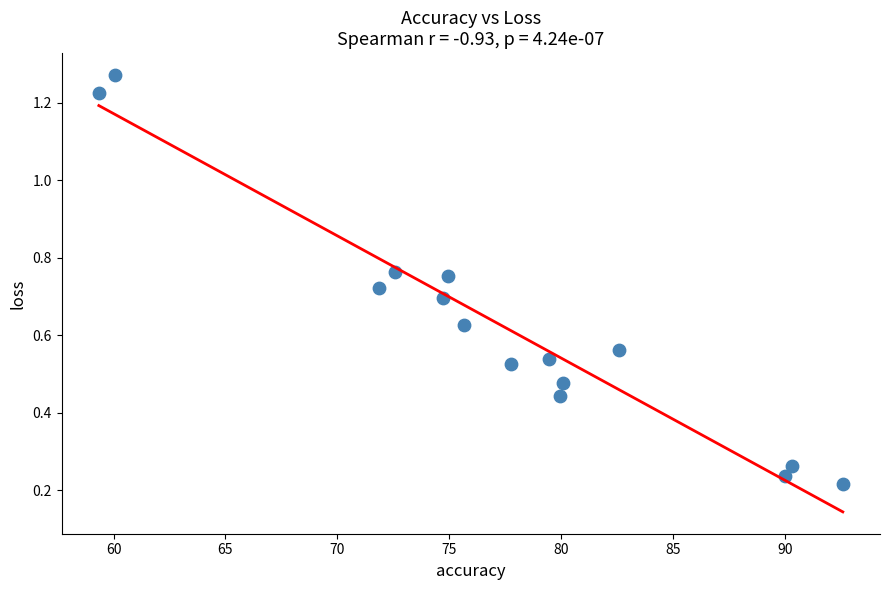

What is the range of Y values (max minus min)?

1.1